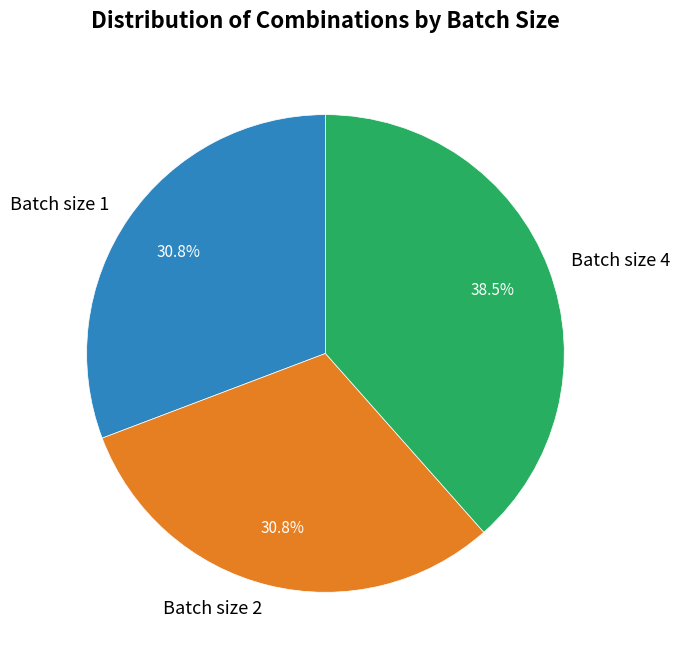

Is there a majority slice in this chart?

No